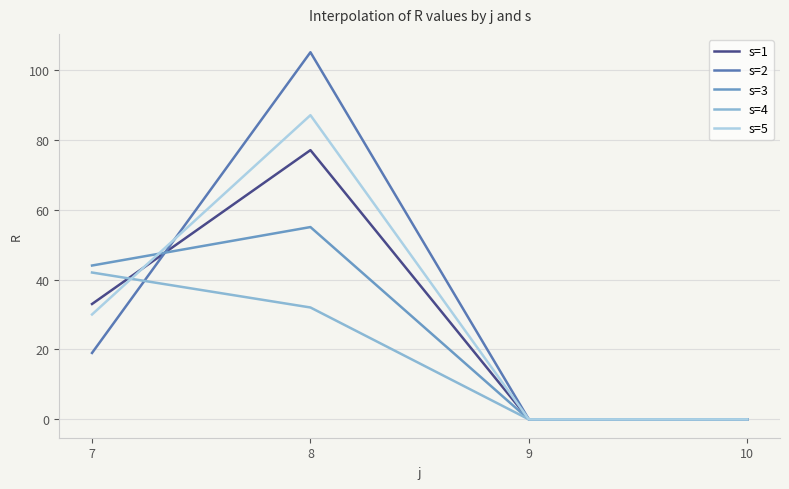

Reading left to right, what are all the values shown in this chart?

s=1: 7=33.0	8=77.0	9=0.0	10=0.0
s=2: 7=19.0	8=105.0	9=0.0	10=0.0
s=3: 7=44.0	8=55.0	9=0.0	10=0.0
s=4: 7=42.0	8=32.0	9=0.0	10=0.0
s=5: 7=30.0	8=87.0	9=0.0	10=0.0